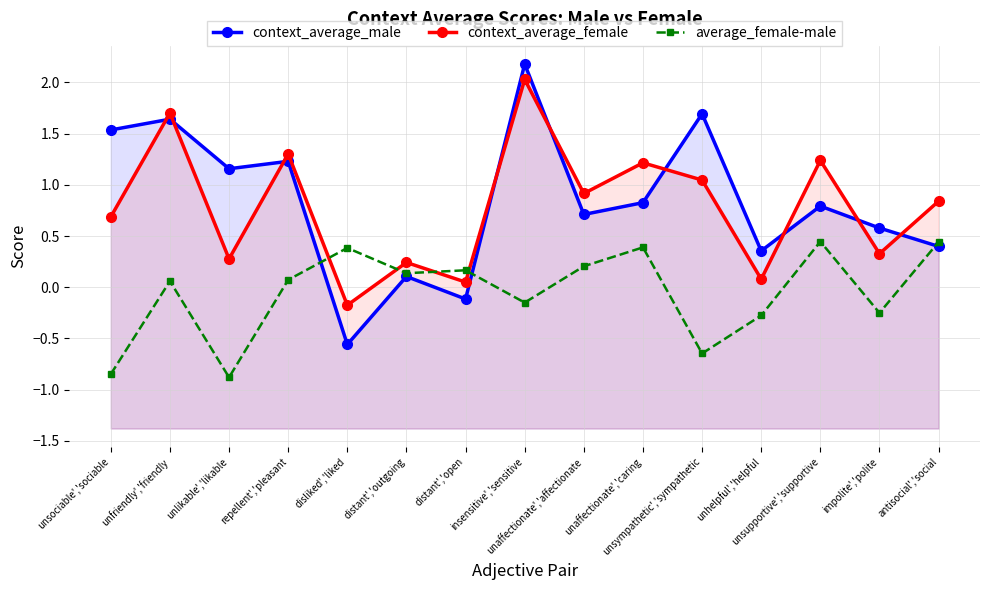

Reading left to right, extract all data points from this chart.

context_average_male: unsociable','sociable=1.5	unfriendly','friendly=1.6	unlikable','likable=1.2	repellent','pleasant=1.2	disliked','liked=-0.6	distant','outgoing=0.1	distant','open=-0.1	insensitive','sensitive=2.2	unaffectionate','affectionate=0.7	unaffectionate','caring=0.8	unsympathetic','sympathetic=1.7	unhelpful','helpful=0.4	unsupportive','supportive=0.8	impolite','polite=0.6	antisocial','social=0.4
context_average_female: unsociable','sociable=0.7	unfriendly','friendly=1.7	unlikable','likable=0.3	repellent','pleasant=1.3	disliked','liked=-0.2	distant','outgoing=0.2	distant','open=0.1	insensitive','sensitive=2.0	unaffectionate','affectionate=0.9	unaffectionate','caring=1.2	unsympathetic','sympathetic=1.0	unhelpful','helpful=0.1	unsupportive','supportive=1.2	impolite','polite=0.3	antisocial','social=0.8
average_female-male: unsociable','sociable=-0.8	unfriendly','friendly=0.1	unlikable','likable=-0.9	repellent','pleasant=0.1	disliked','liked=0.4	distant','outgoing=0.1	distant','open=0.2	insensitive','sensitive=-0.2	unaffectionate','affectionate=0.2	unaffectionate','caring=0.4	unsympathetic','sympathetic=-0.6	unhelpful','helpful=-0.3	unsupportive','supportive=0.4	impolite','polite=-0.3	antisocial','social=0.4